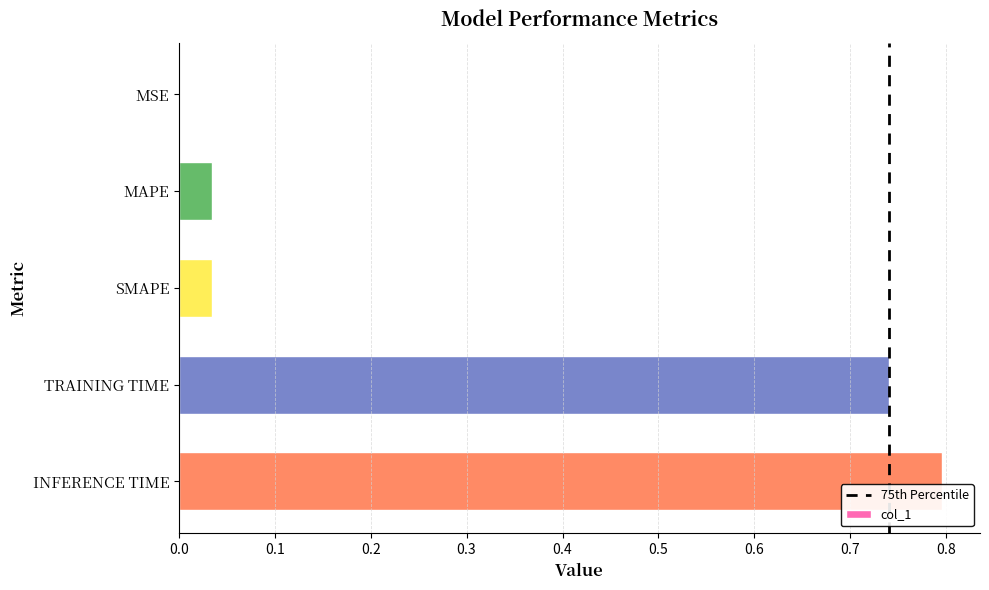

List the labels in order of value, smallest first.

MSE, SMAPE, MAPE, TRAINING TIME, INFERENCE TIME